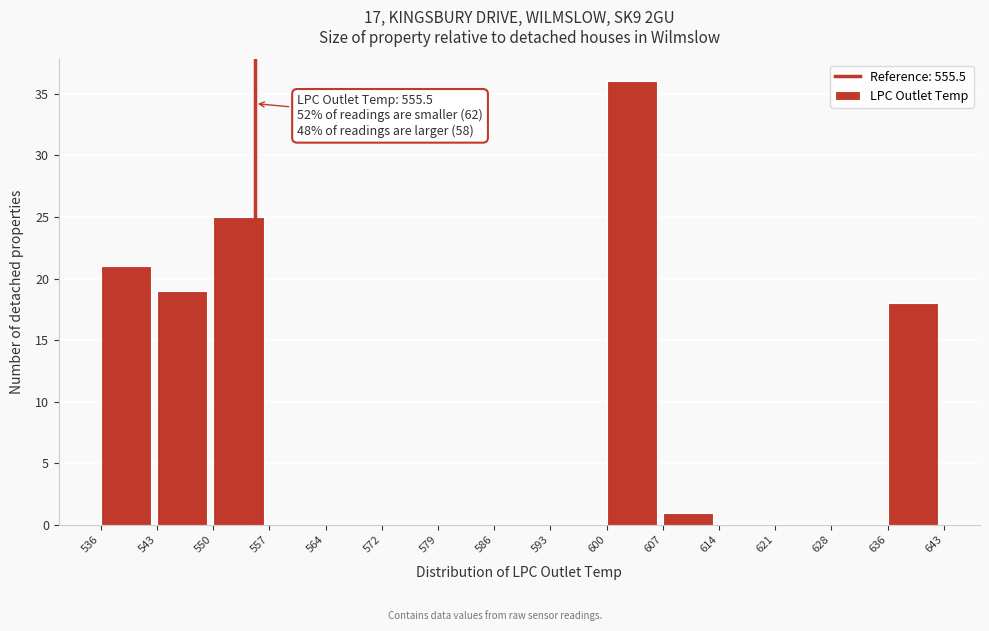

Over which range of the x-axis is the bar tallest?

600 to 607